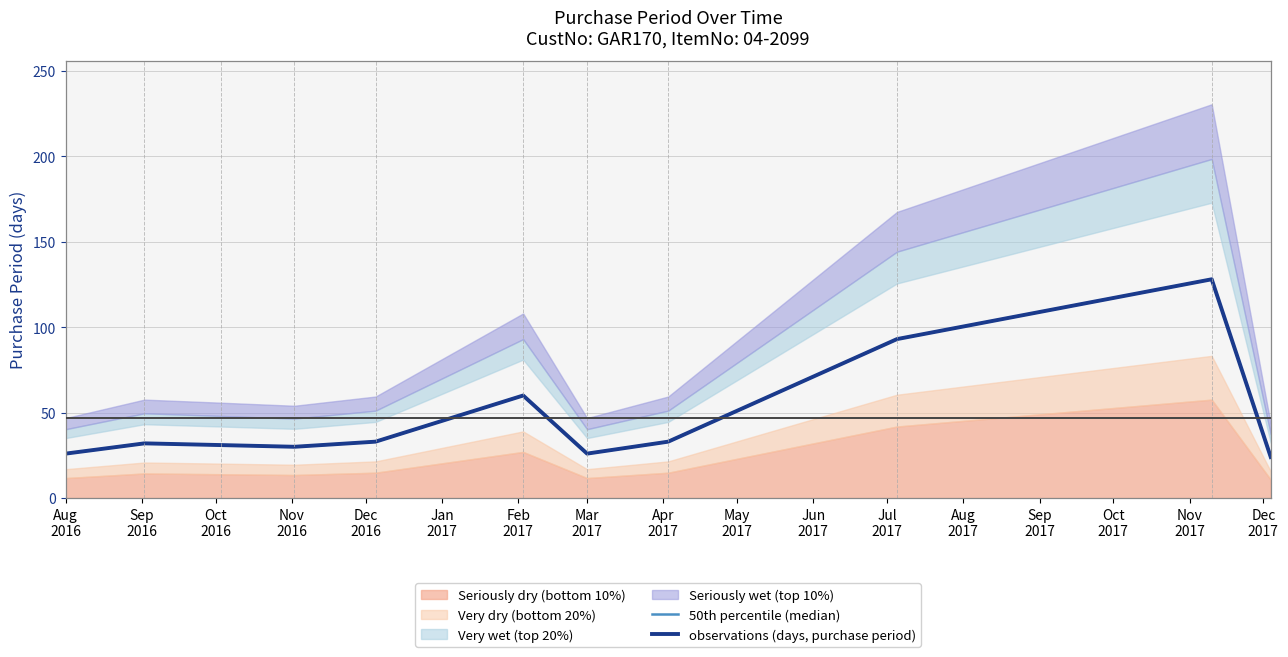

How many data points in observations (days, purchase period) are less than 32?

5